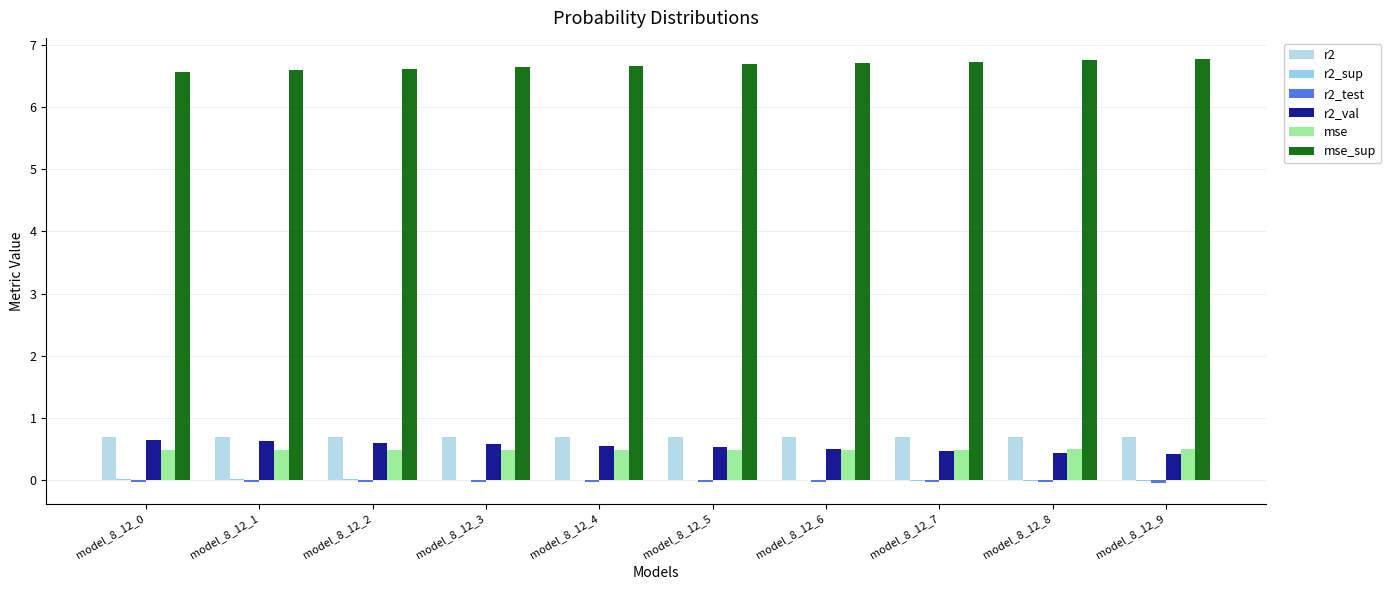

How many series are shown in this chart?

6